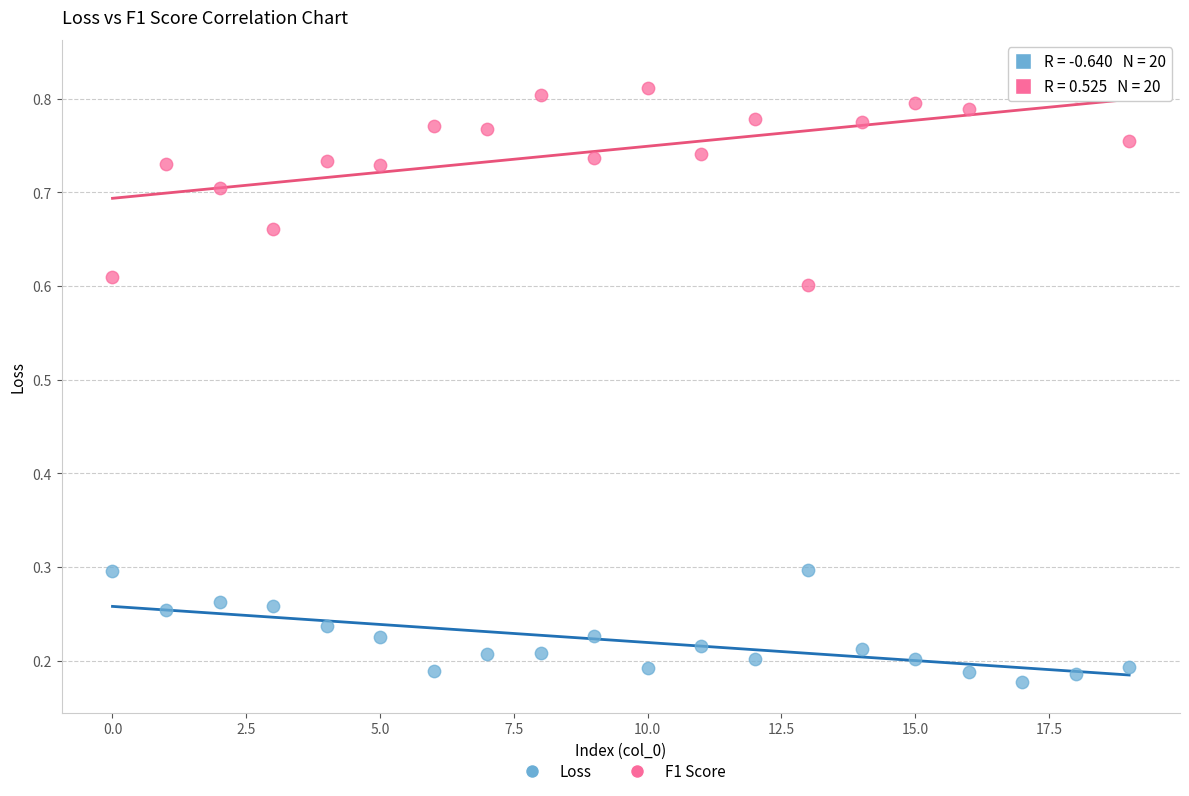

Which series has the largest Y range (max minus min)?

F1 Score